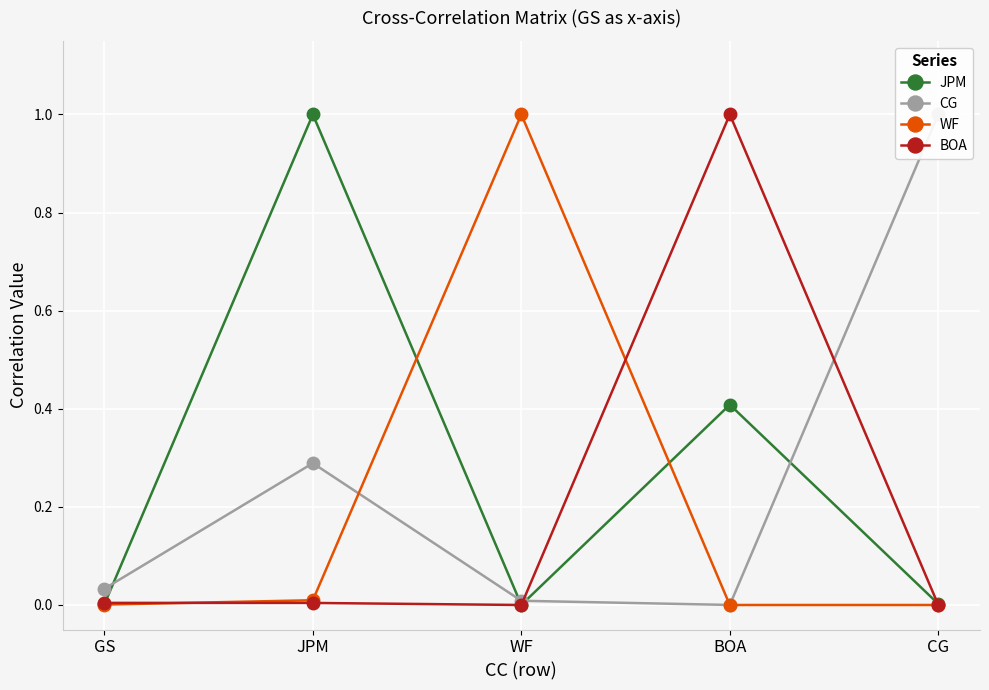

Reading right to left, transcribe all the data shown in this chart.

JPM: 0.0	0.4	0.0	1.0	0.0
CG: 1.0	0.0	0.0	0.3	0.0
WF: 0.0	0.0	1.0	0.0	0.0
BOA: 0.0	1.0	0.0	0.0	0.0